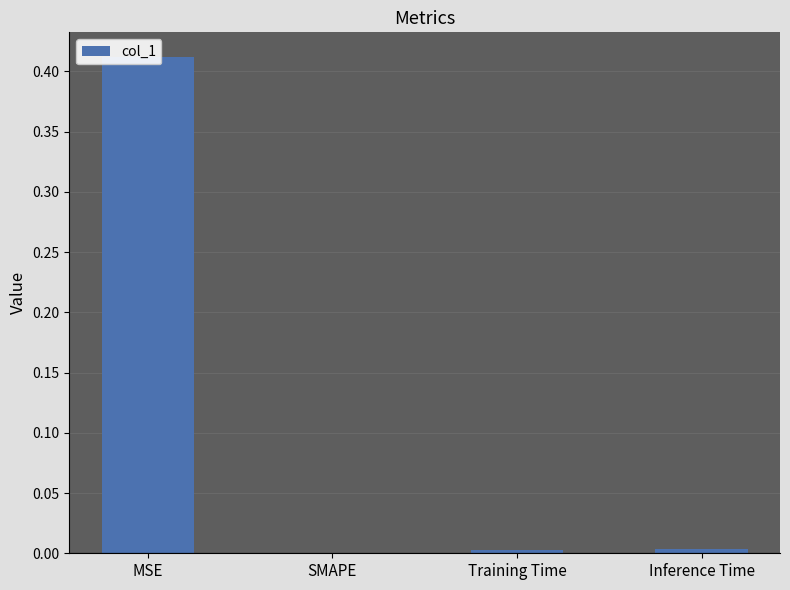

Rank the categories by value from highest to lowest.

MSE, Inference Time, Training Time, SMAPE